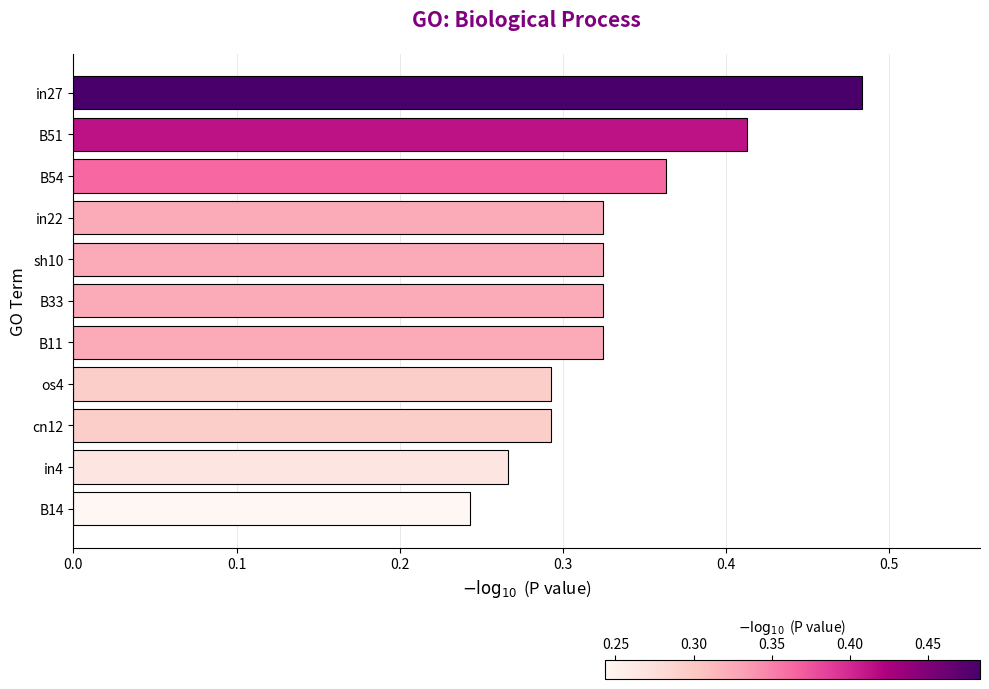

Where is the data nearest to the value 0?

B14